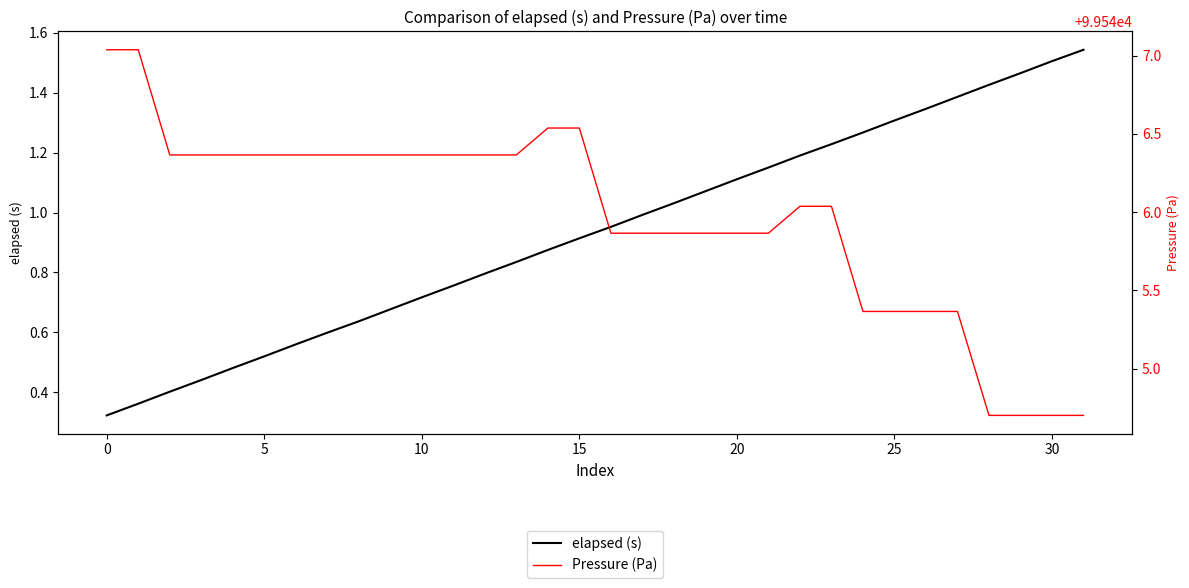

At how many categories does at least one series exceed 26343?

32